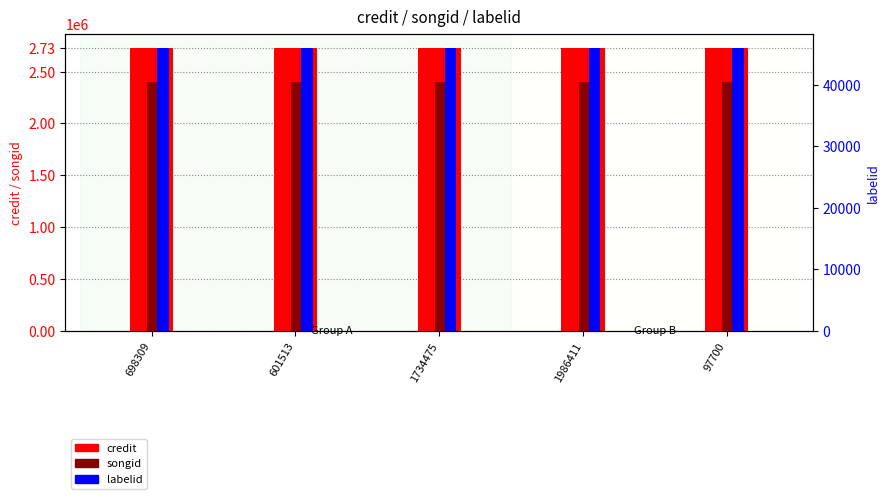

Which category has the highest value across all series?

698309